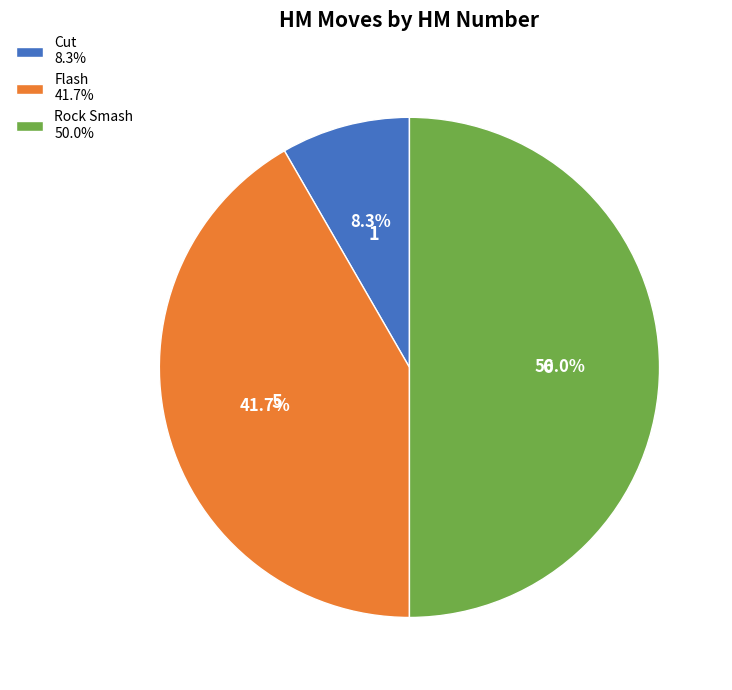

The Cut slice represents 1% of the pie. True or false?

False